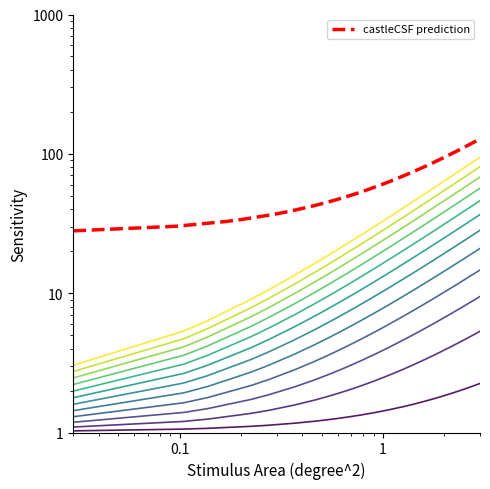

What is the difference between the maximum and second lowest values in the y_cm series?

34.0